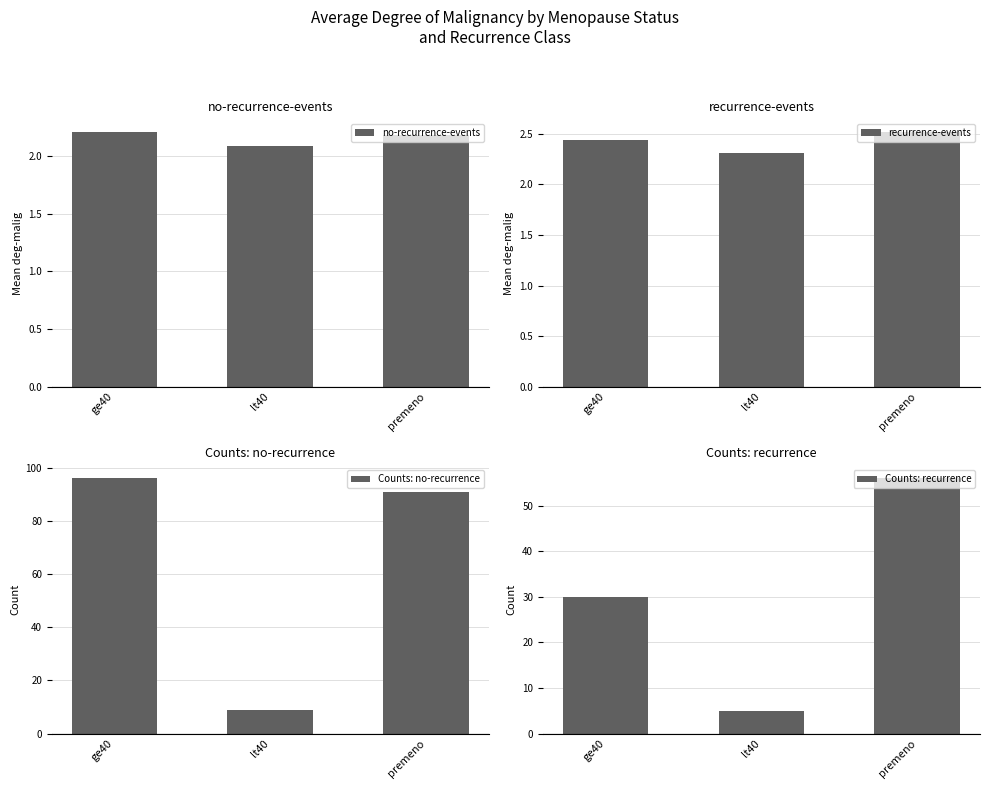

Which has a higher value, premeno or lt40?

premeno